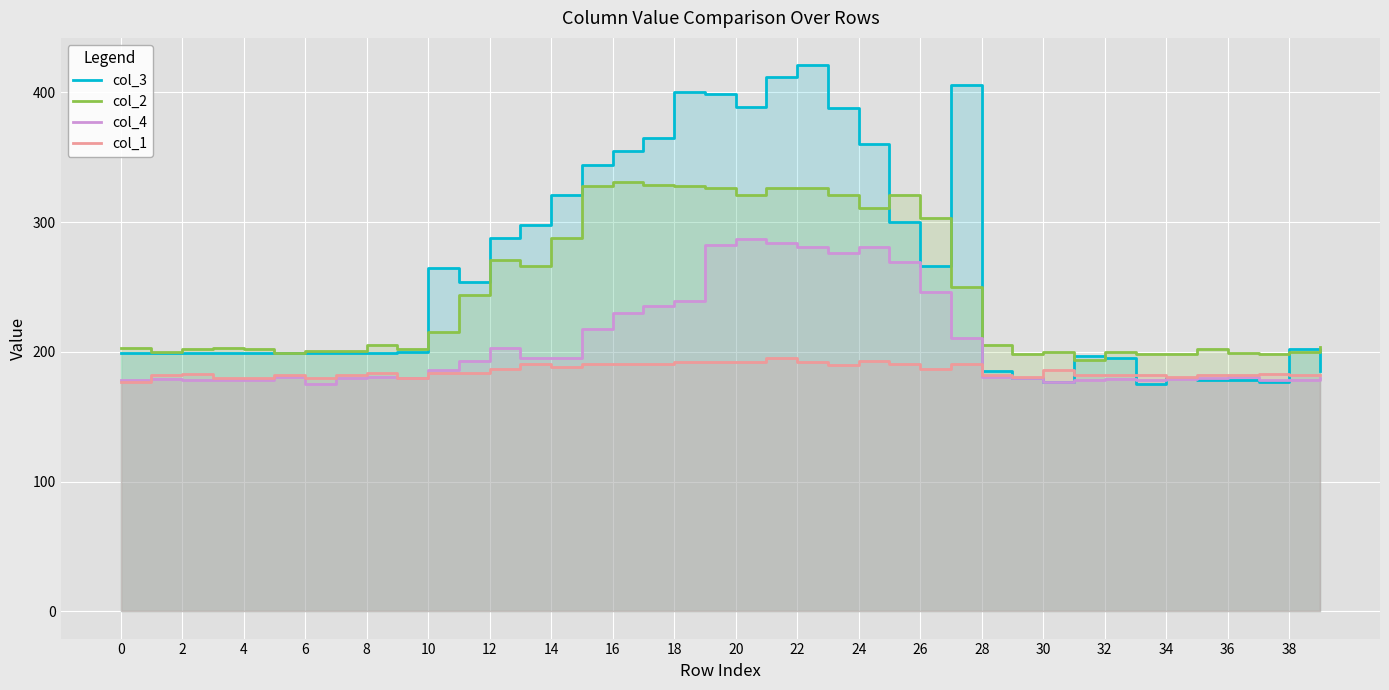

What is the sum of the col_3 values at 26 and 14?

497